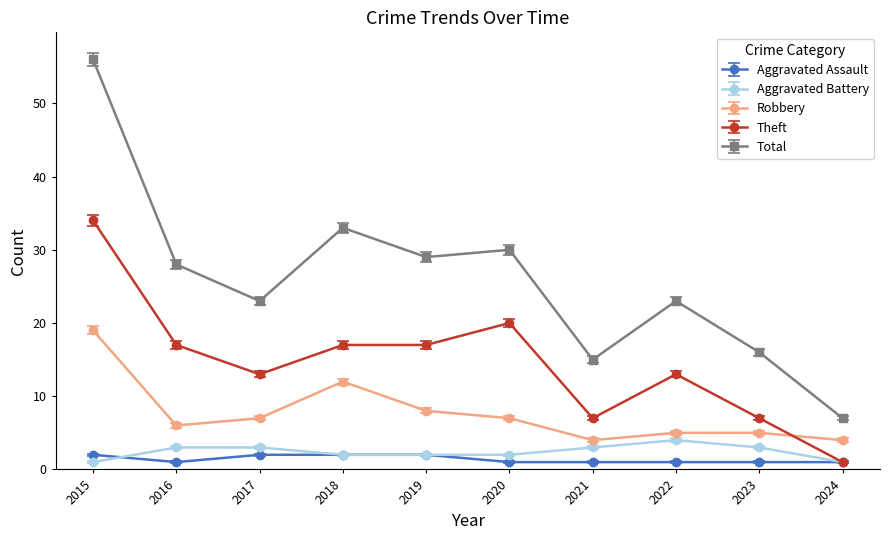

True or false: Aggravated Assault has a value of 1 at 2021.

True